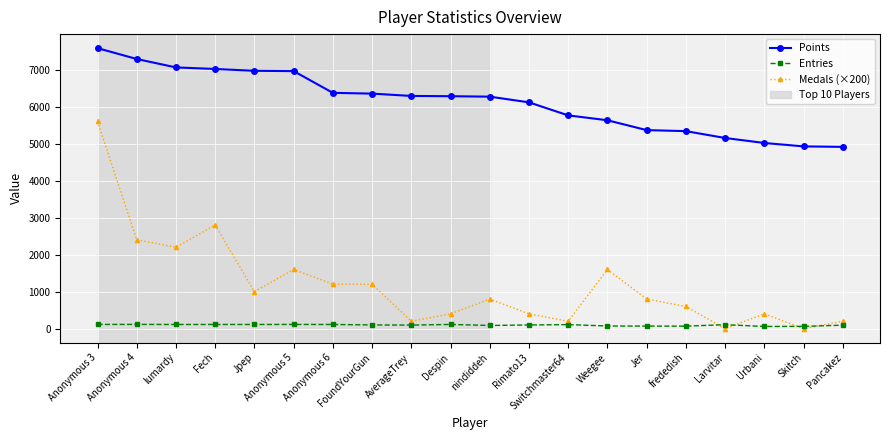

True or false: Medals (×200) and Points cross at least once.

False